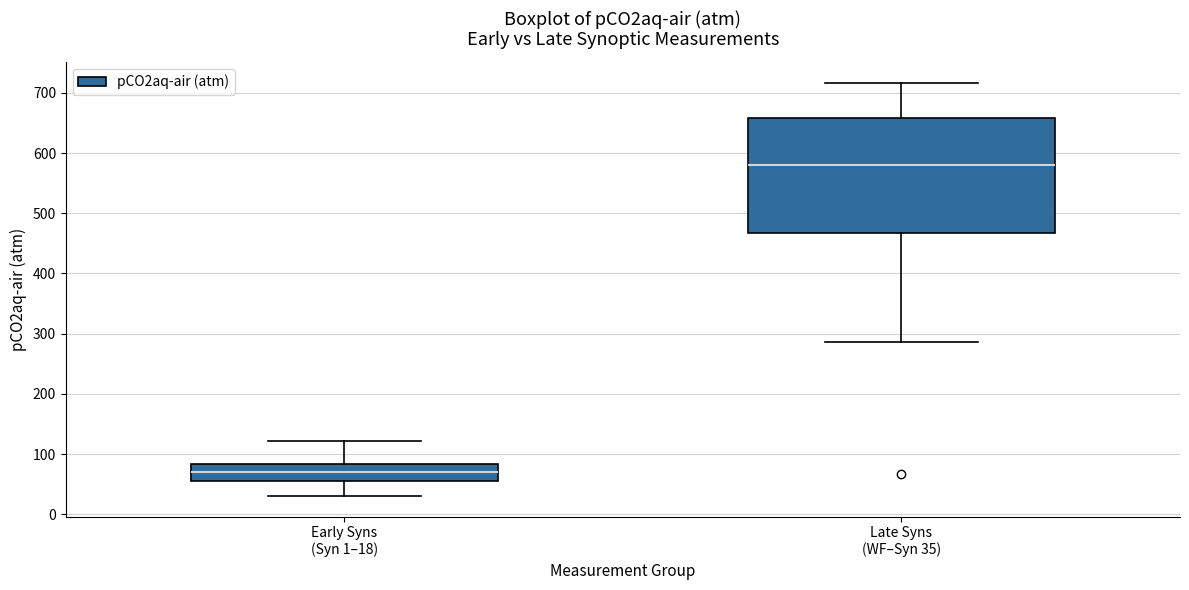

Comparing the boxes themselves (not the whiskers), which one is the tallest?

Late Syns (WF–Syn 35)